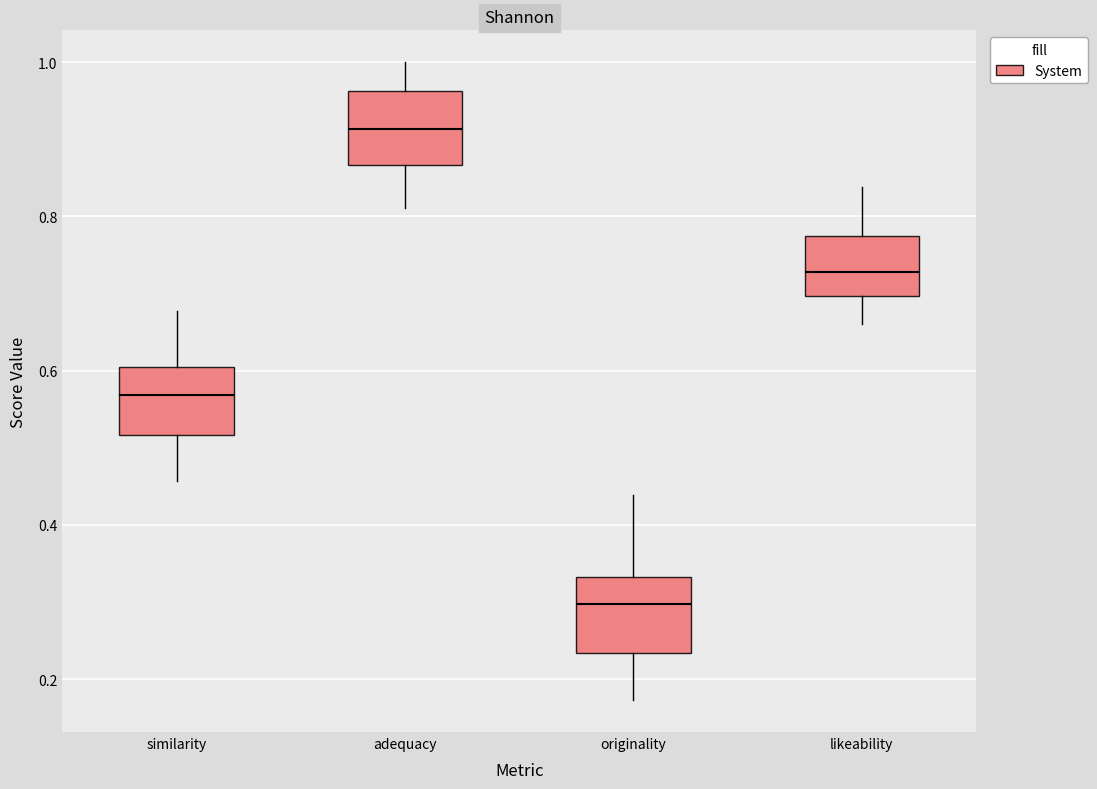

Which box's median line is the lowest?

originality